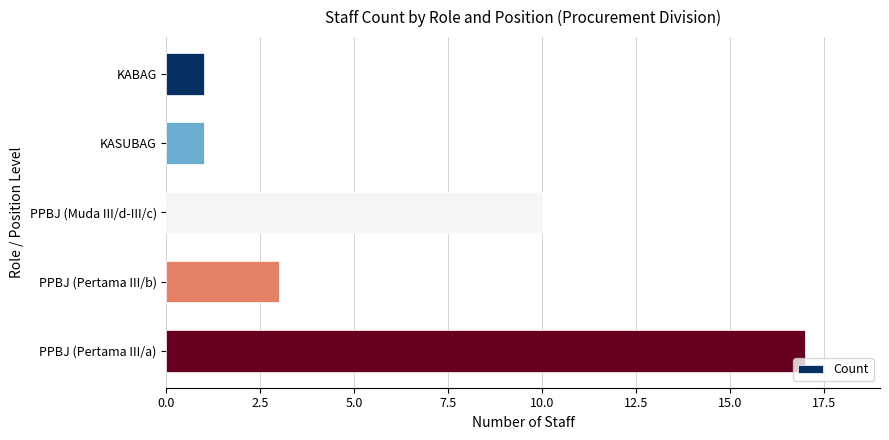

Approximately how many times larger is the value at PPBJ (Pertama III/b) compared to KASUBAG?

3.0